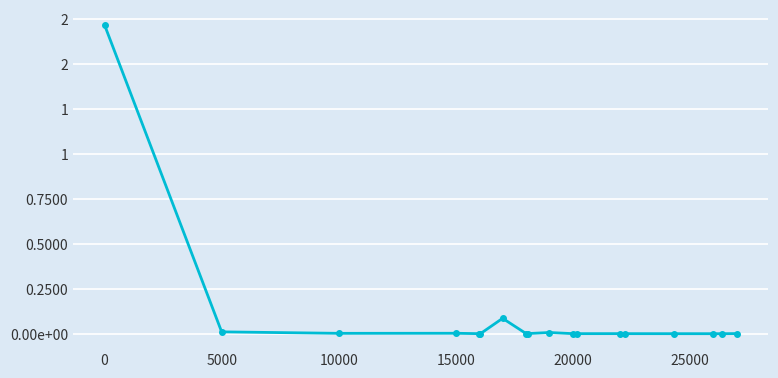

Does the chart have visible grid lines?

Yes